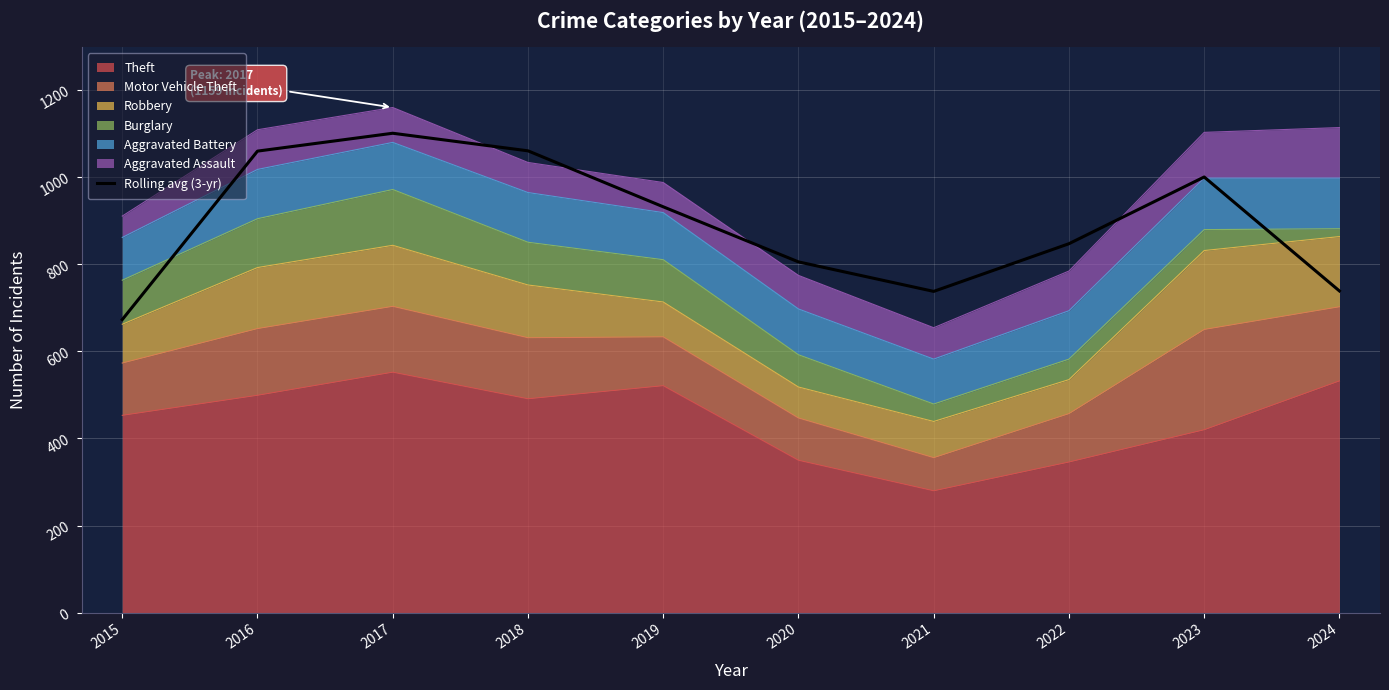

What is the change in value from 2017 to 2018?

-40.3